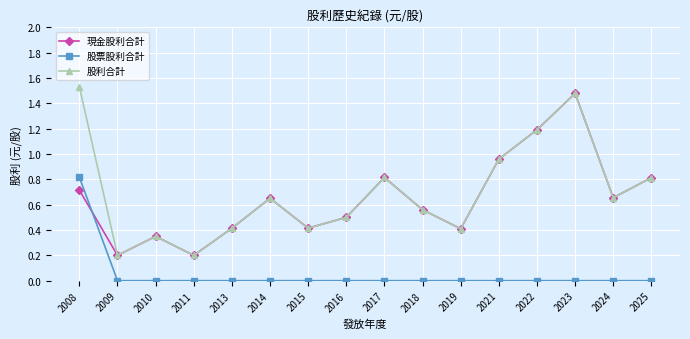

What is the spread (max minus min) of values at 2017?

0.8